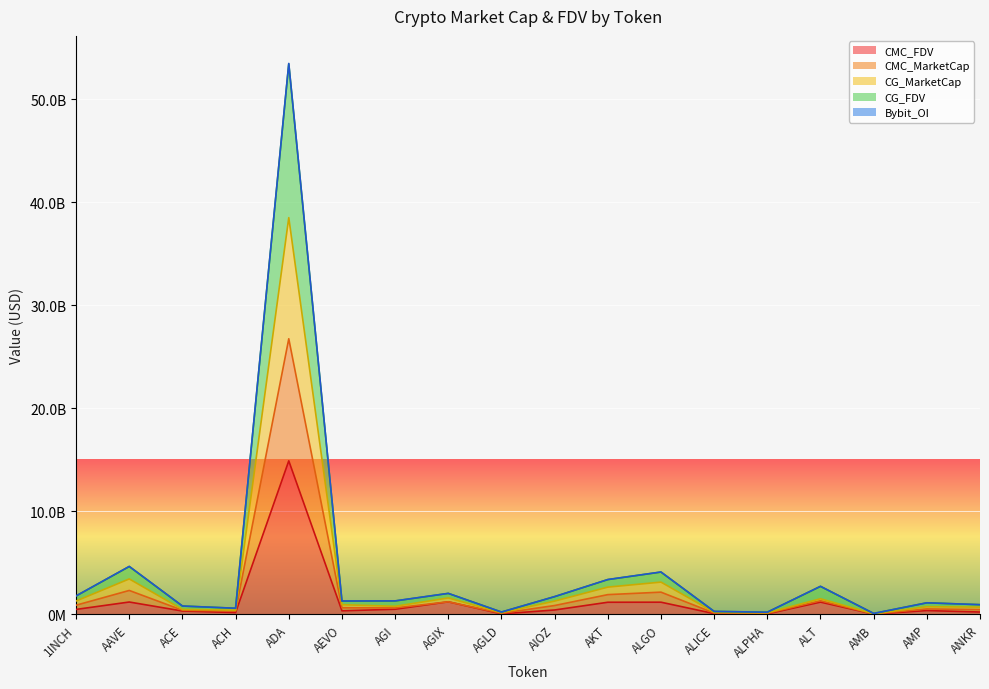

How many interior local valleys does the CG_FDV series have?

5